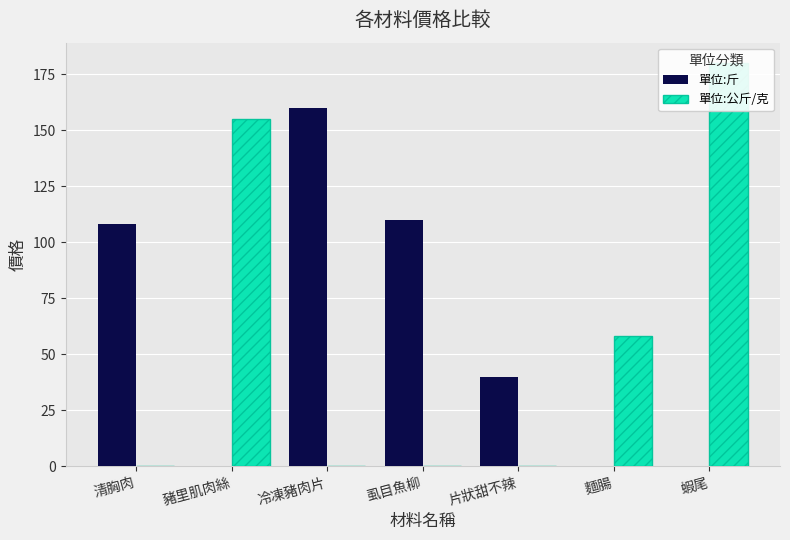

Where does the 單位:斤 series first go above 40?

清胸肉